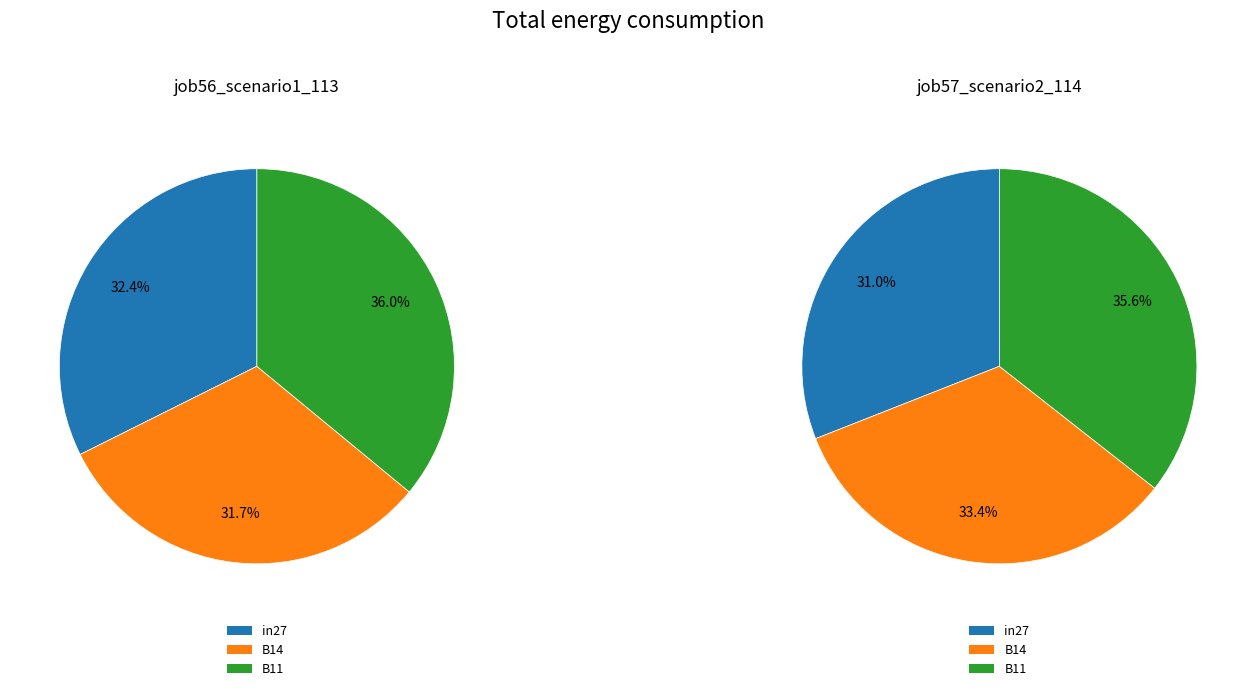

The 2 slice represents 36% of the pie. True or false?

True